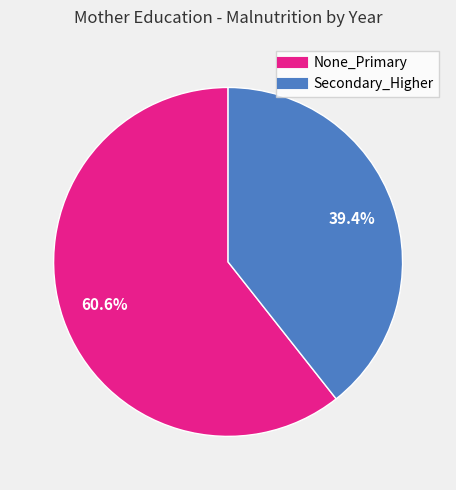

Does any single category account for the majority?

Yes